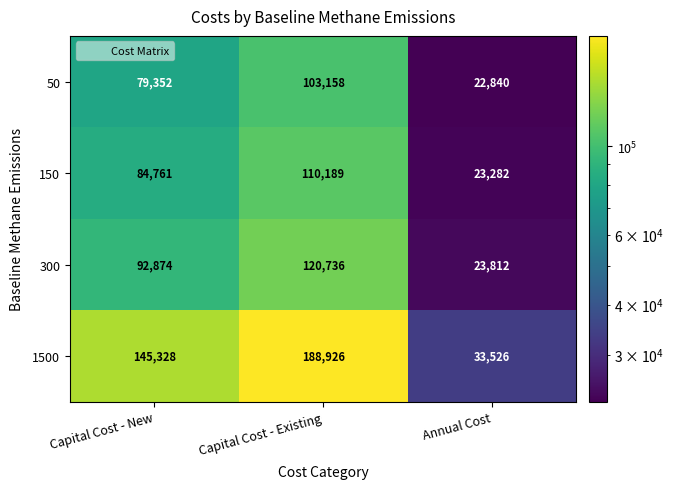

Reading left to right, transcribe all the data shown in this chart.

50: 79352	103158	22840
150: 84761	110189	23282
300: 92874	120736	23812
1500: 145328	188926	33526